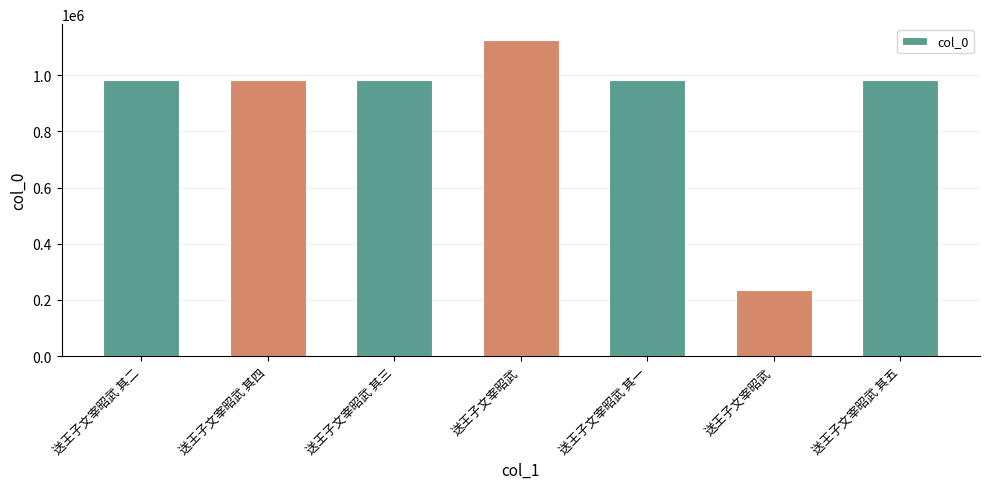

The chart shows a value of 1754232 at 送王子文宰昭武 其四. True or false?

False